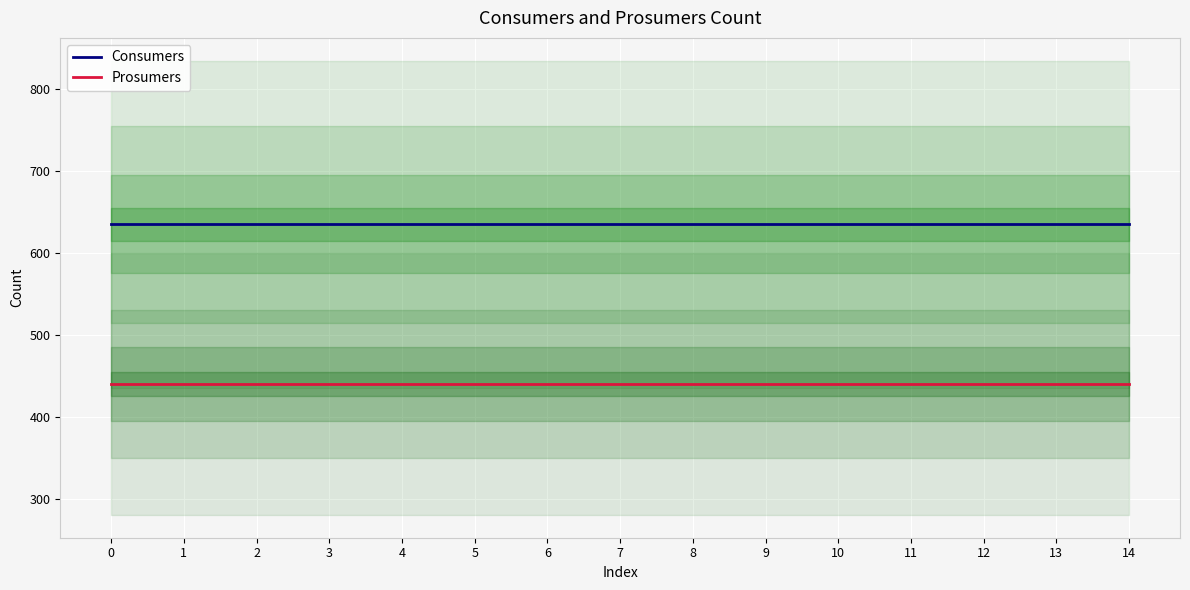

Is it true that Prosumers equals 142 at 8?

False